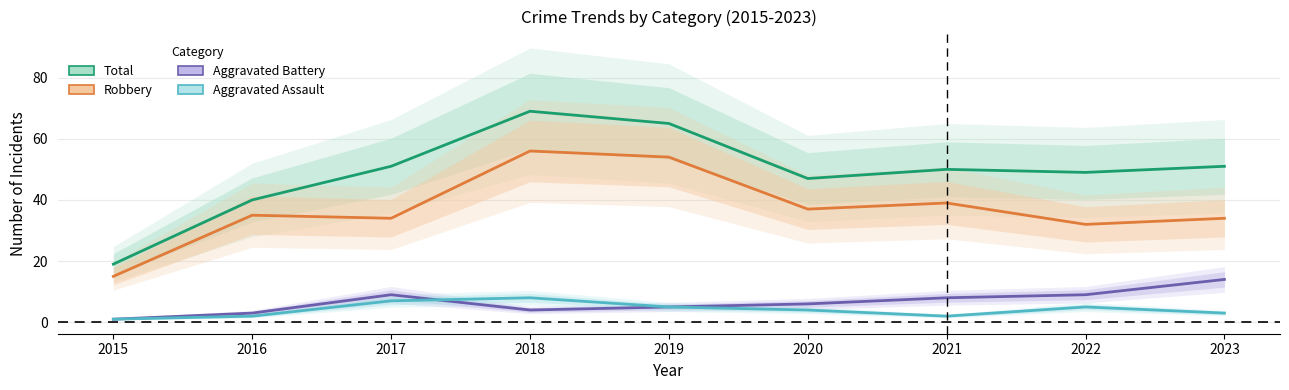

True or false: Aggravated Assault has more than 2 points higher than both neighbors.

False